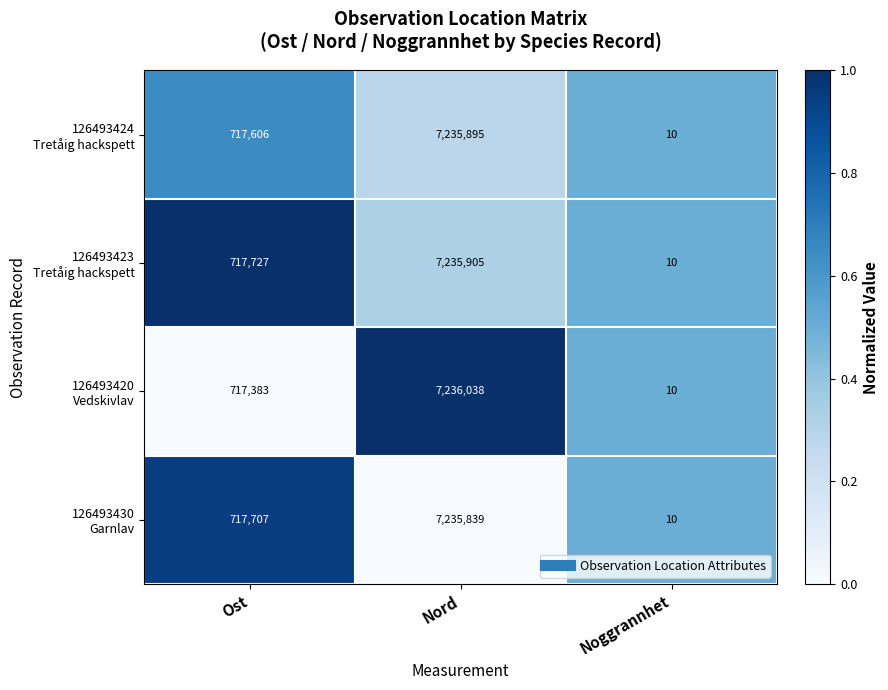

What is the total value across all series at Ost?

2870423